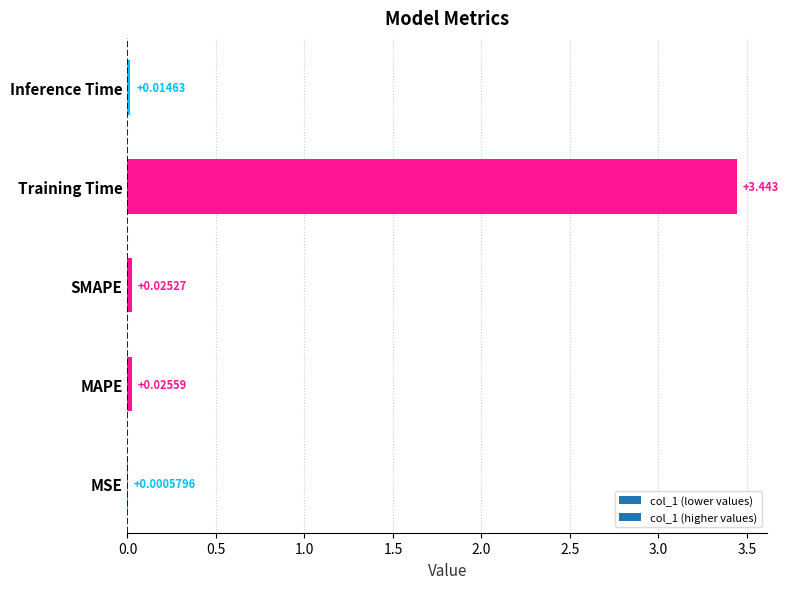

Which category has the highest value across all series?

Training Time